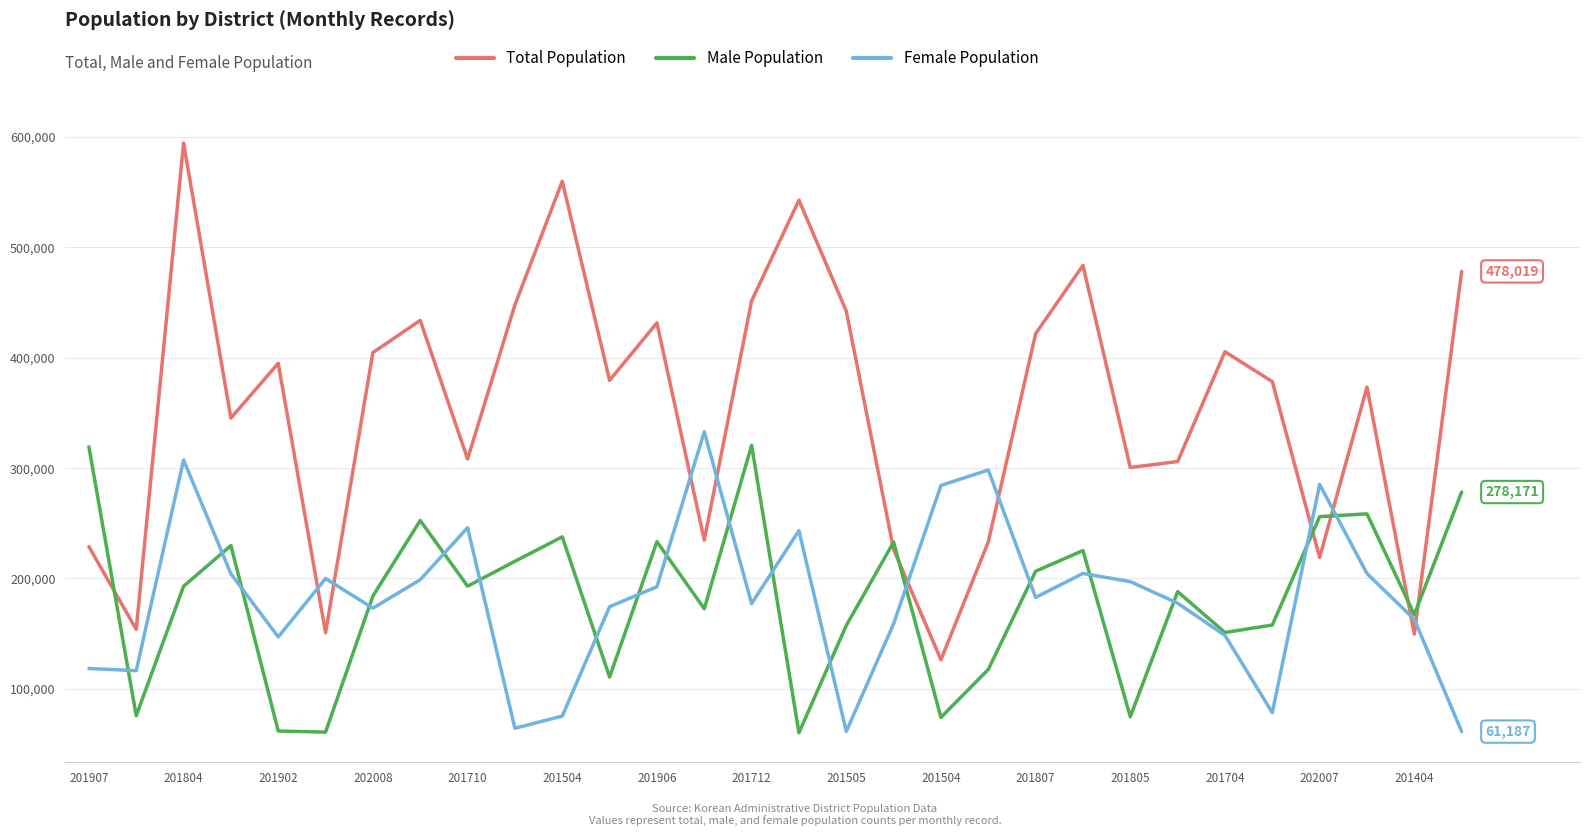

Which series has the largest range (max minus min)?

Total Population